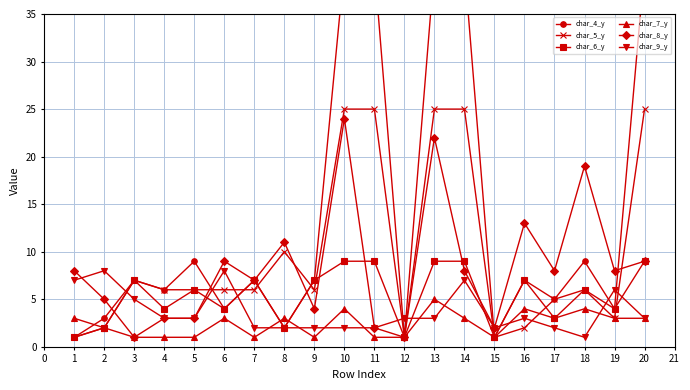

What is the value of the char_7_y point at the 4th from the left?

1